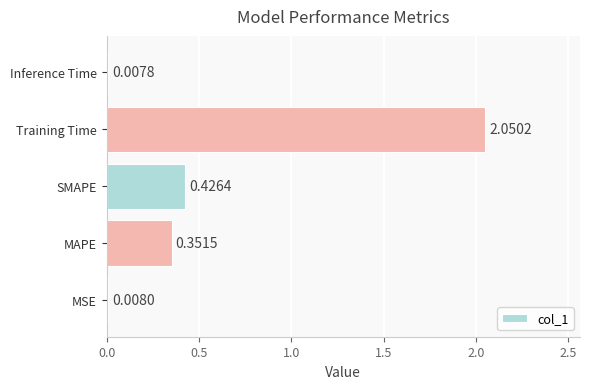

Which has a higher value, MSE or Inference Time?

MSE